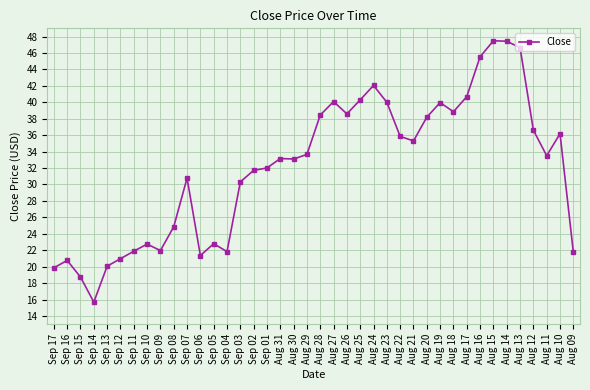

Count the number of data series in this chart.

1